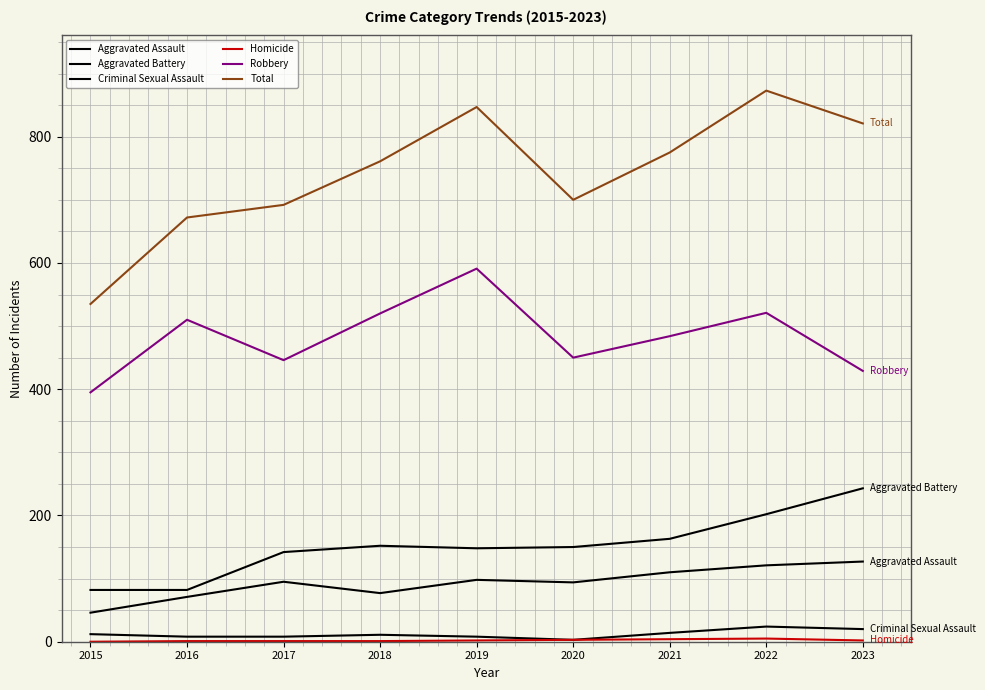

How many lines are shown in the chart?

6